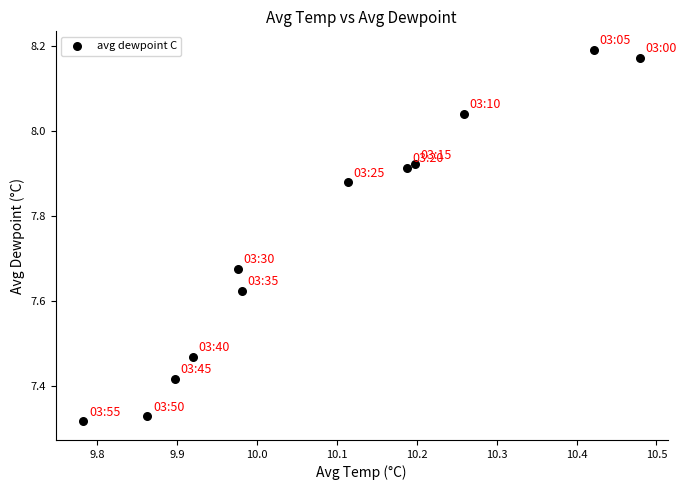

What is the average X value?

10.1